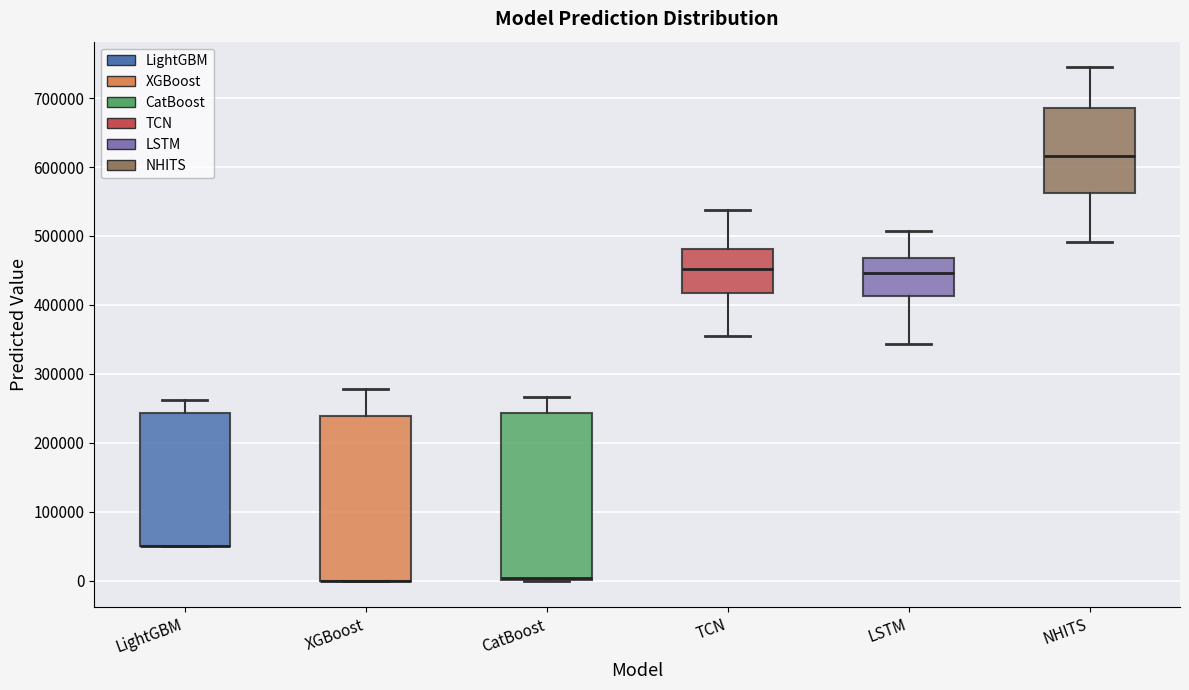

Where does the median line of the box for LSTM sit on the y-axis? The values are not printed on the chart, so give them approximately, as read against the axis.

450000